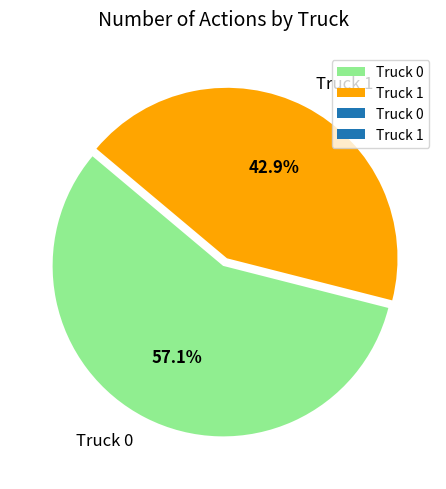

How much of the chart is everything except Truck 0?

42.9%